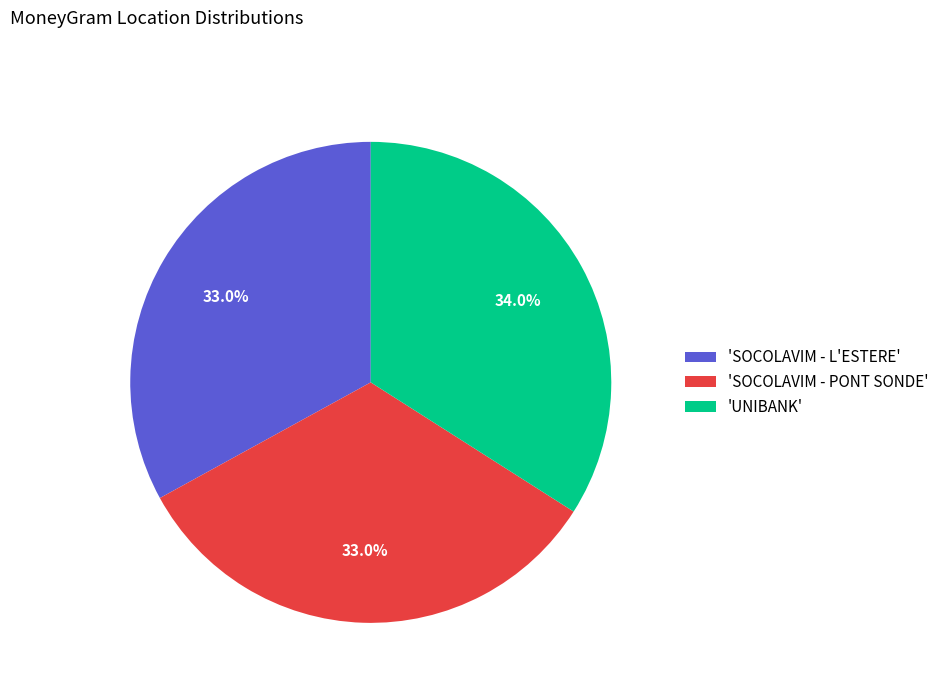

What percentage do 'UNIBANK' and 'SOCOLAVIM - PONT SONDE' together represent?

67.0%